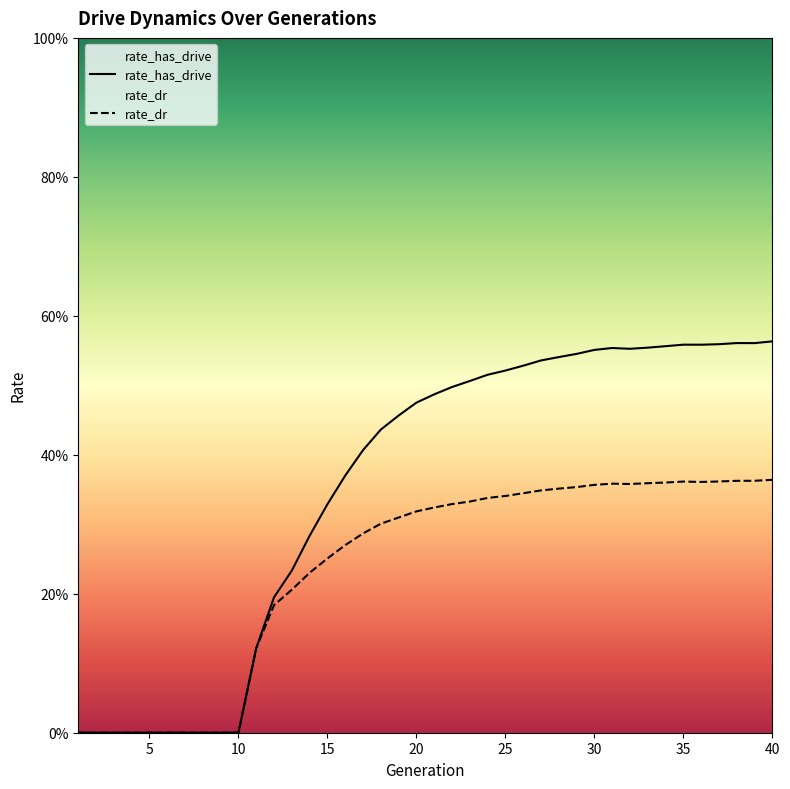

True or false: rate_dr has a value of 0.1 at 28.

False